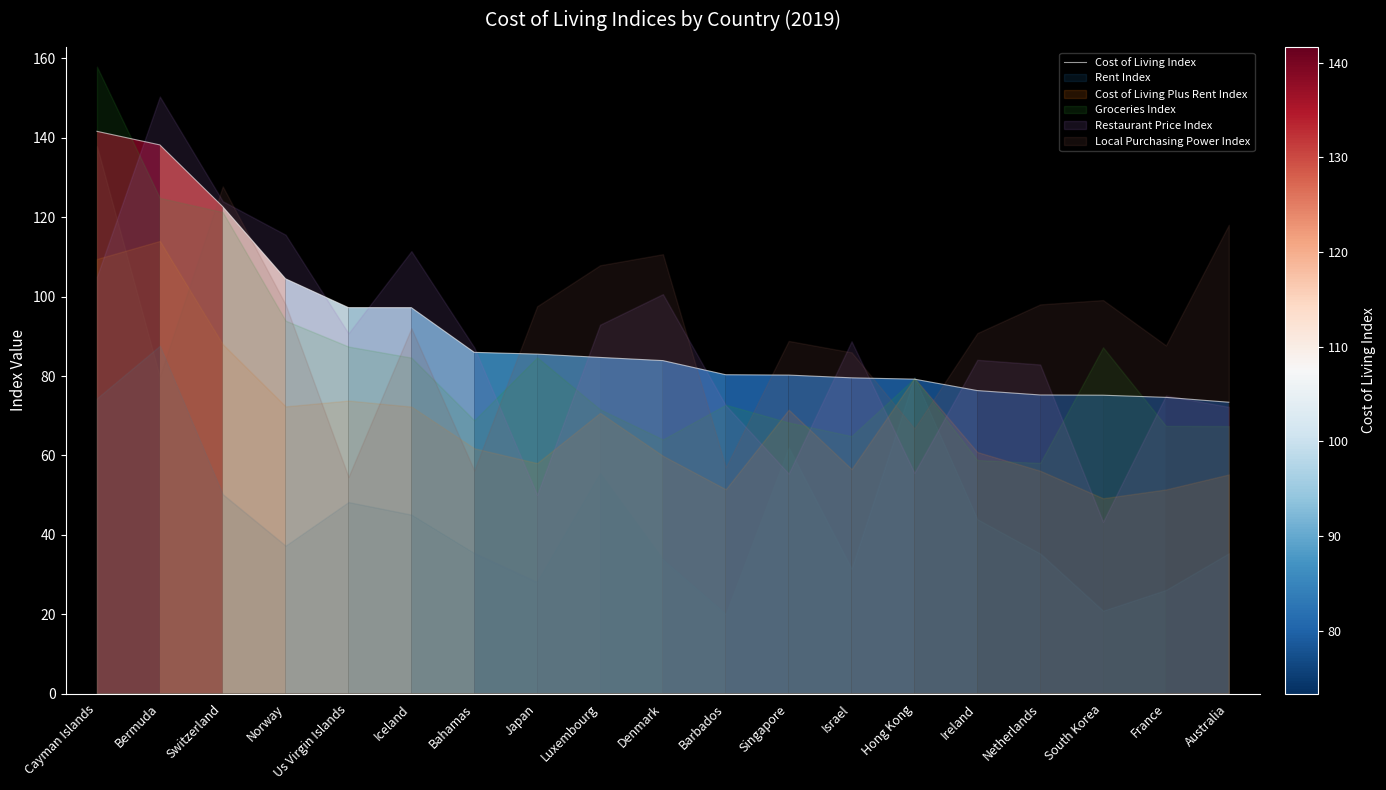

Rank the categories by value from highest to lowest.

Cayman Islands, Bermuda, Switzerland, Norway, Us Virgin Islands, Iceland, Bahamas, Japan, Luxembourg, Denmark, Barbados, Singapore, Israel, Hong Kong, Ireland, Netherlands, South Korea, France, Australia